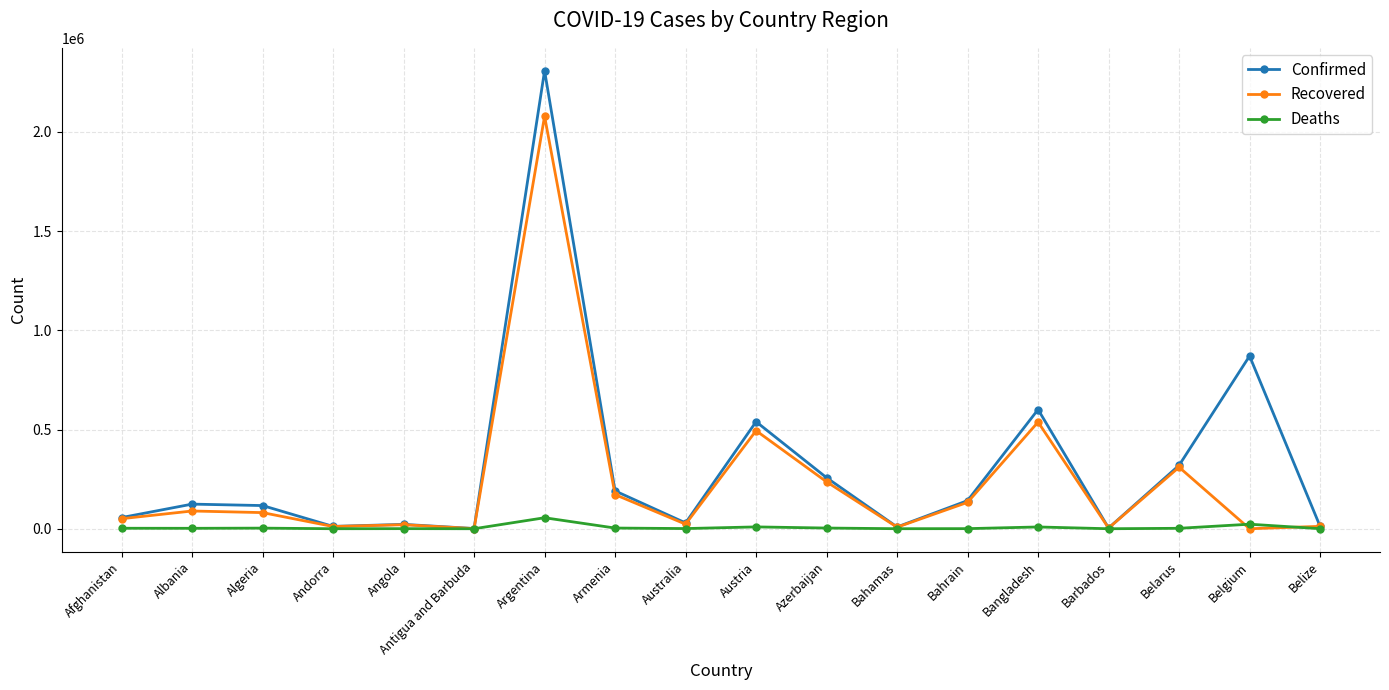

What is the difference between the maximum and minimum values in the Confirmed series?

2307469